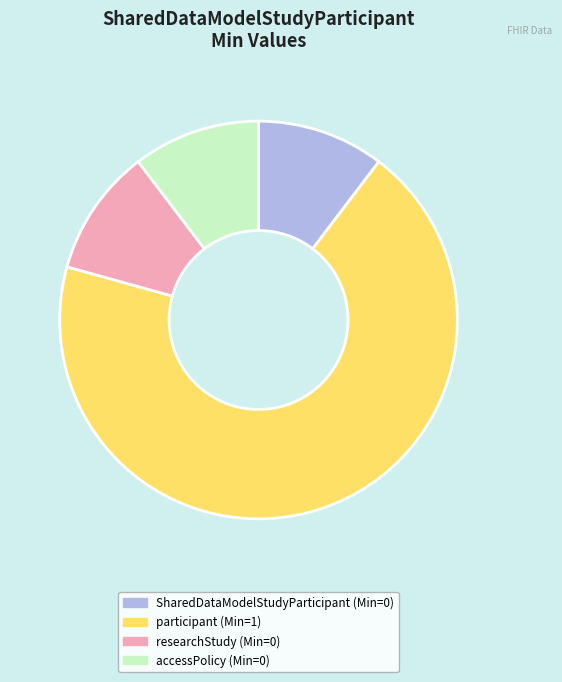

What is the largest slice in the pie chart?

participant (Min=1)